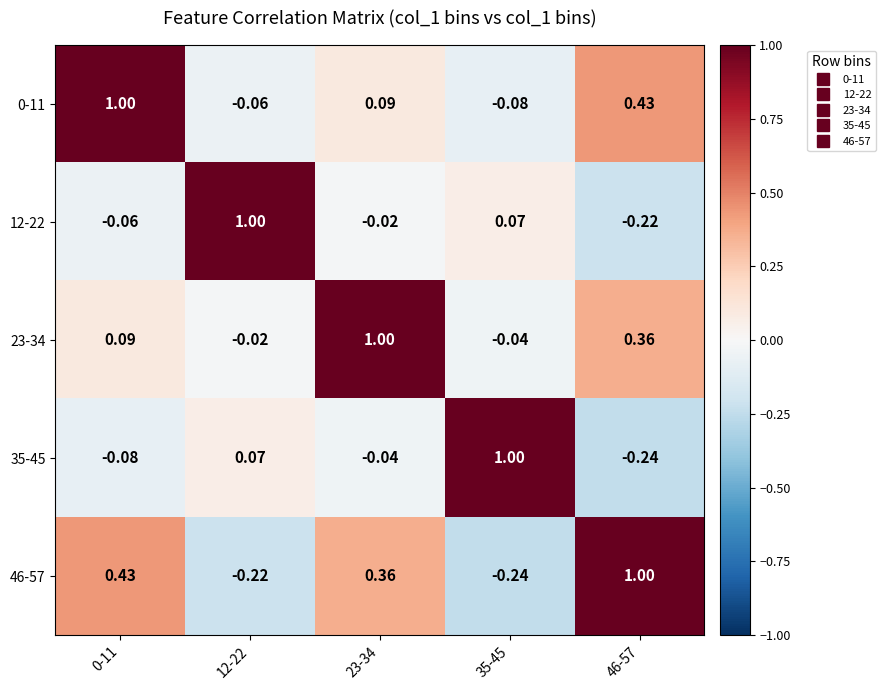

How many values in 0-11 are below zero?

2